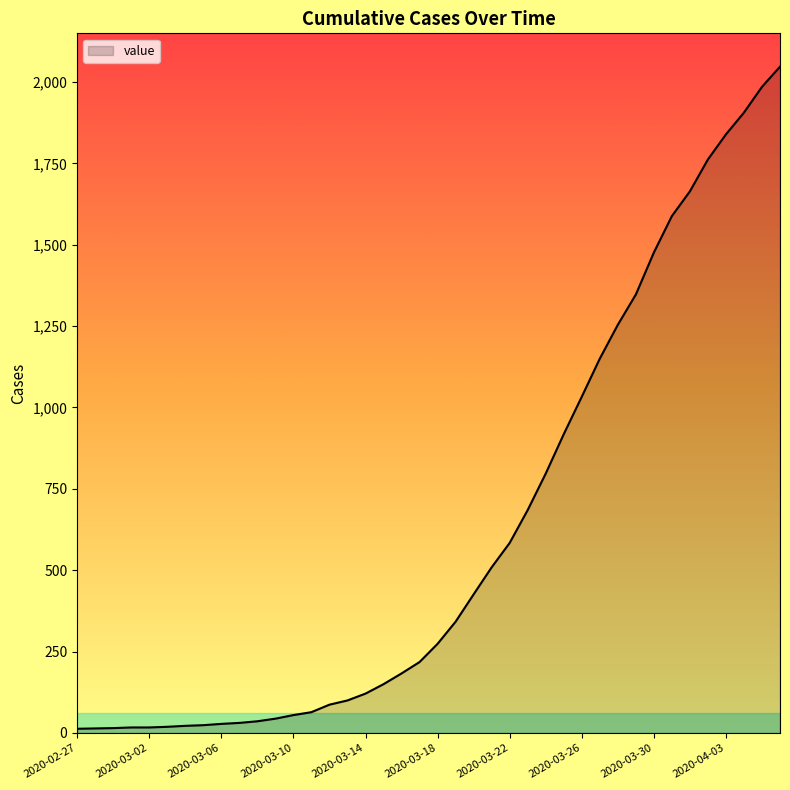

What is the difference between the maximum and minimum values?

2034